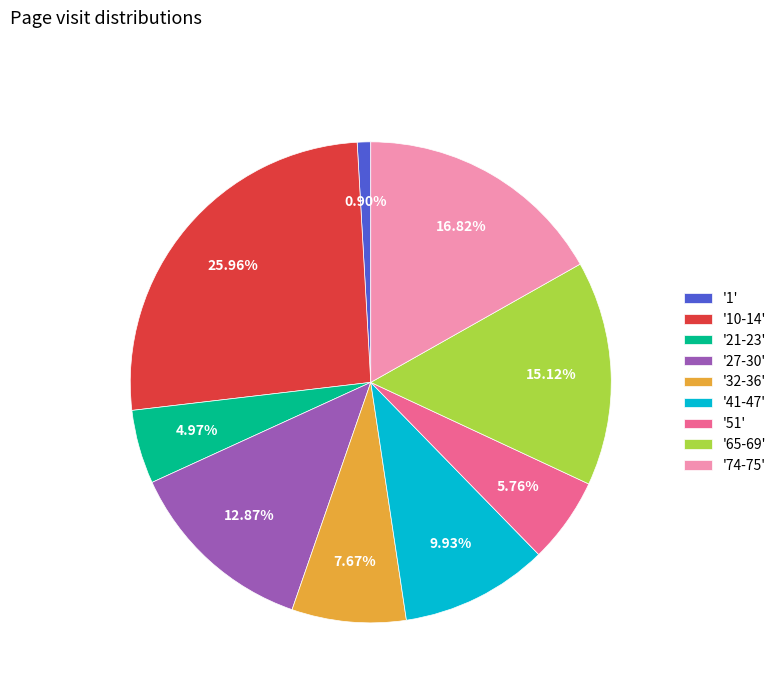

To the nearest percent, what is the difference between the largest and smallest slice percentages?

25%